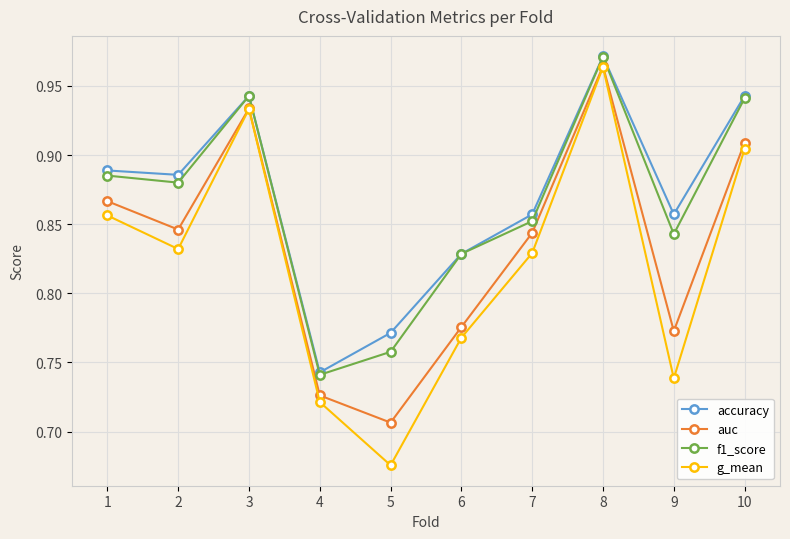

In g_mean, how many points are lower than both neighbors (excluding endpoints)?

3